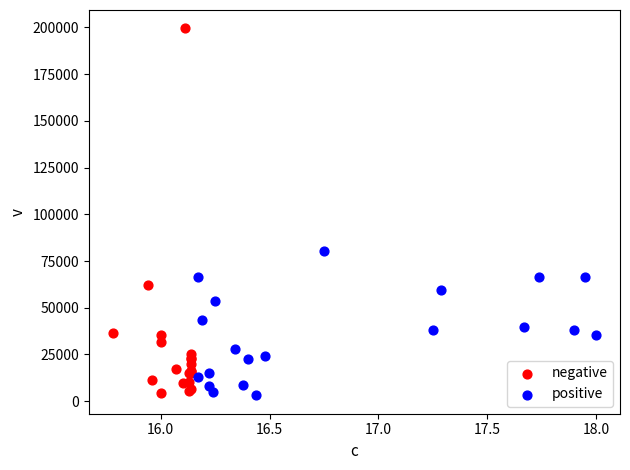

Which series contains the highest Y value?

negative